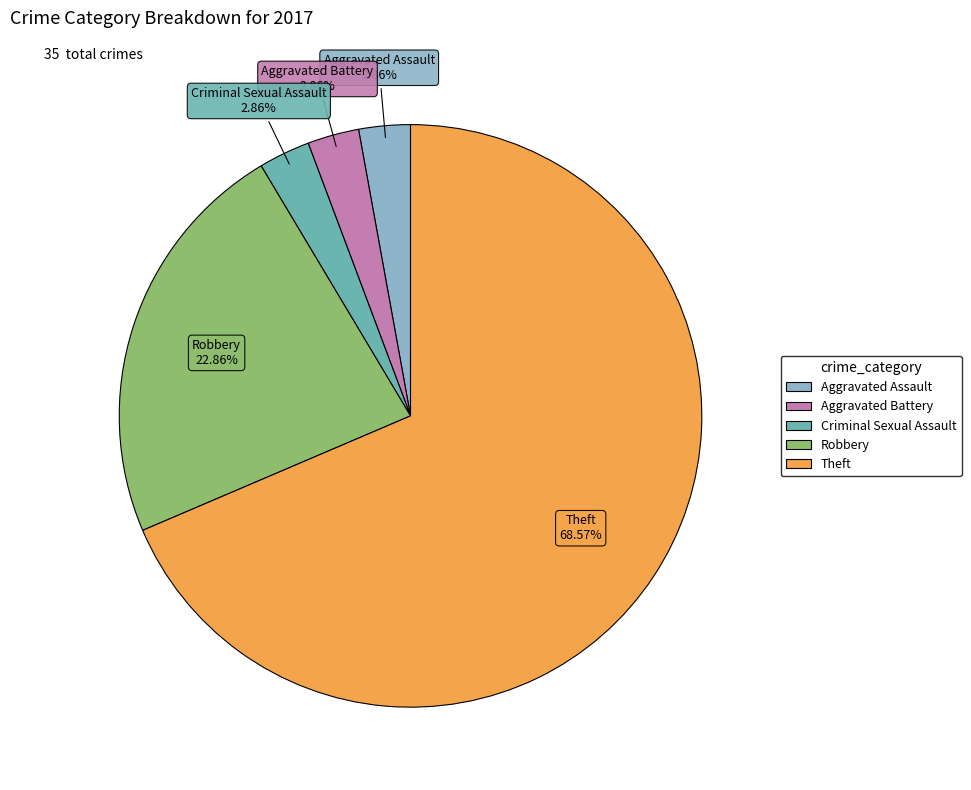

What is the majority slice?

Theft